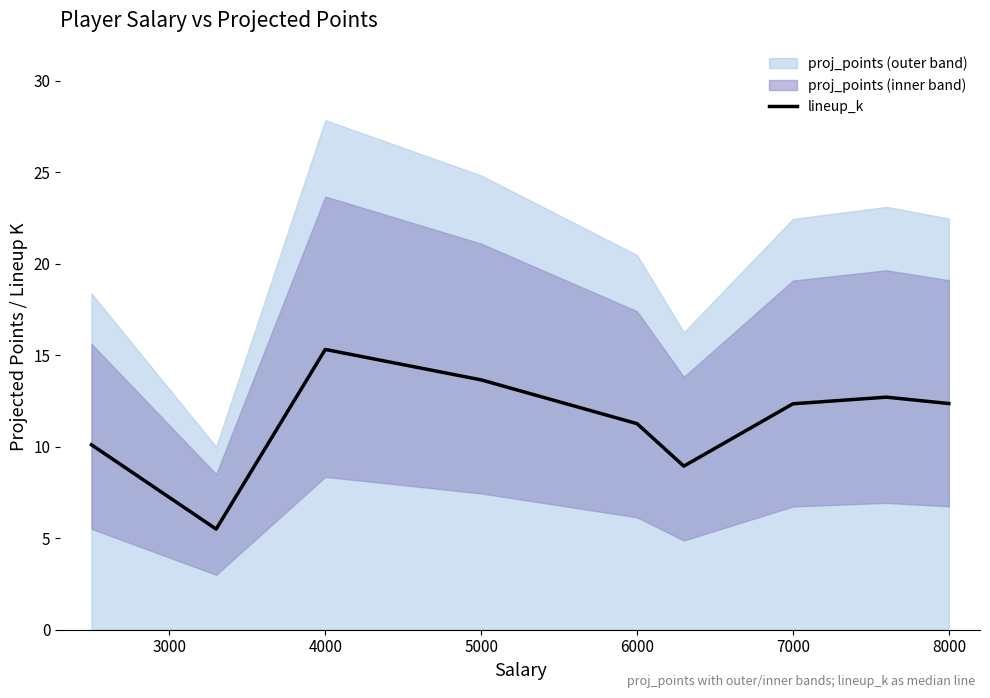

At which label does lineup_k reach its peak?

4000